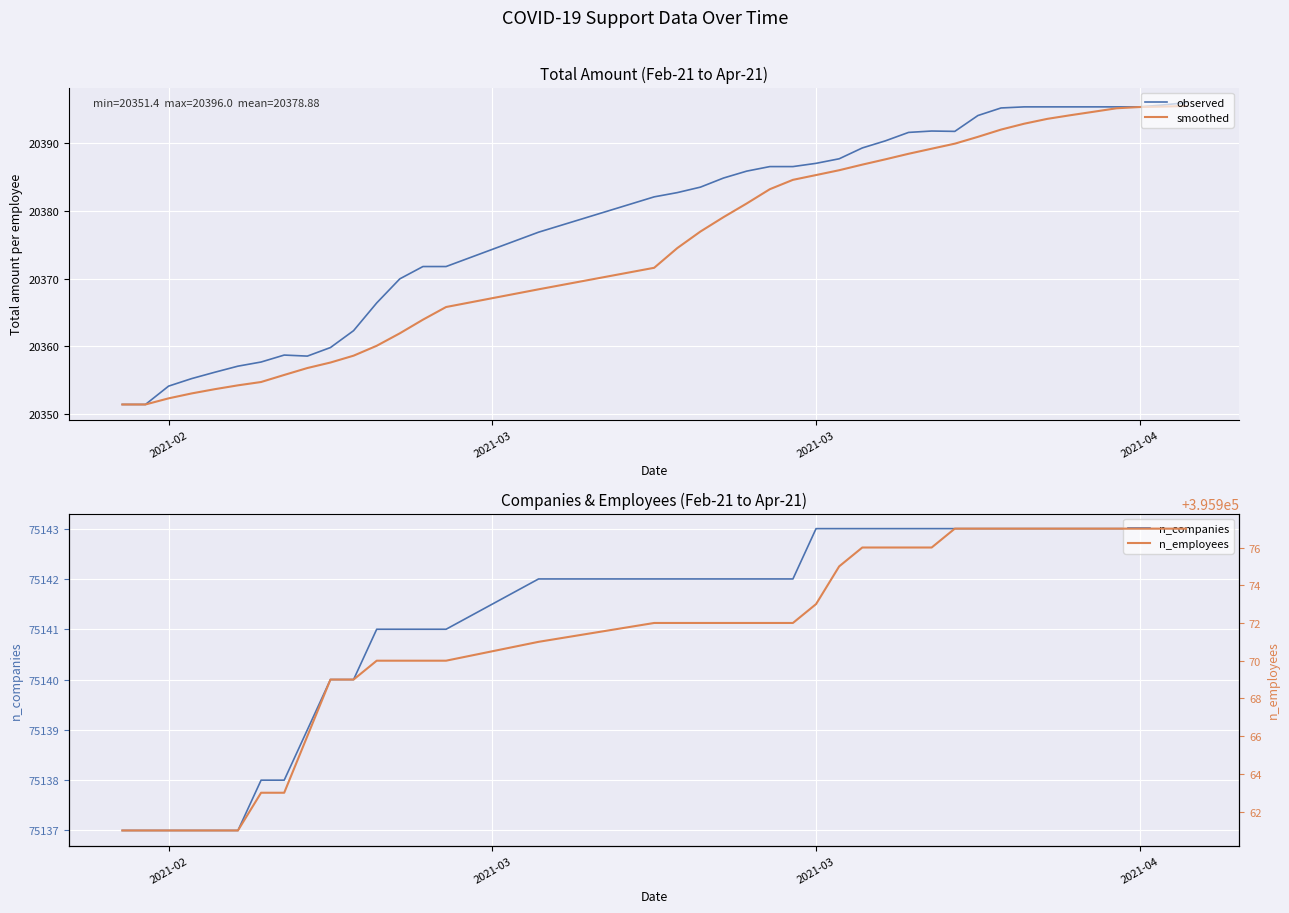

List the series in order of their peak value, lowest first.

smoothed, observed, n_companies, n_employees